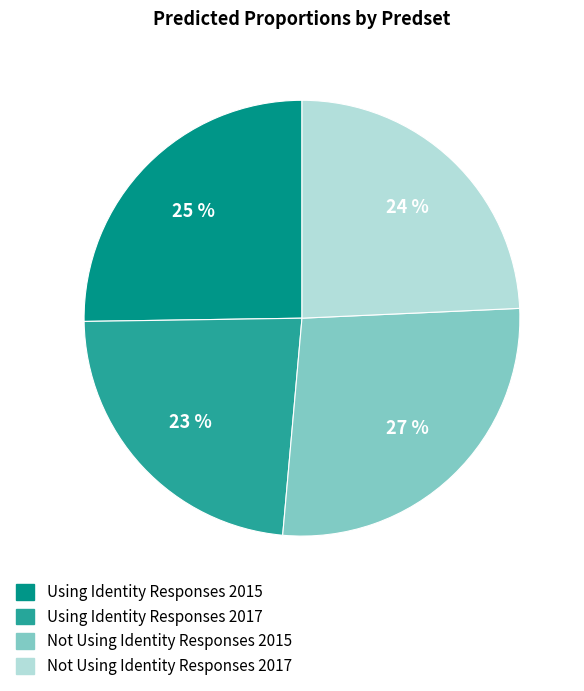

What is the smallest slice in the pie chart?

Using Identity Responses 2017